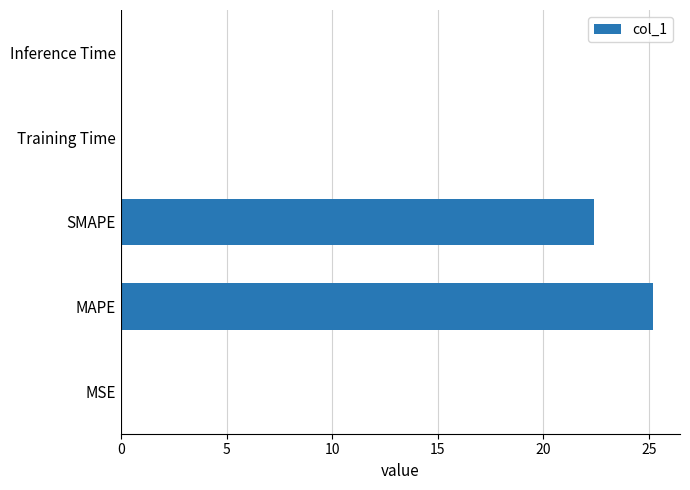

The value at Training Time is 0.0. True or false?

True